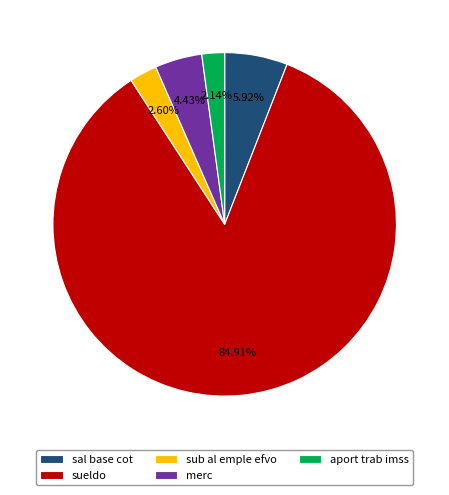

Do sub al emple efvo and sueldo together represent more than half of the pie?

Yes